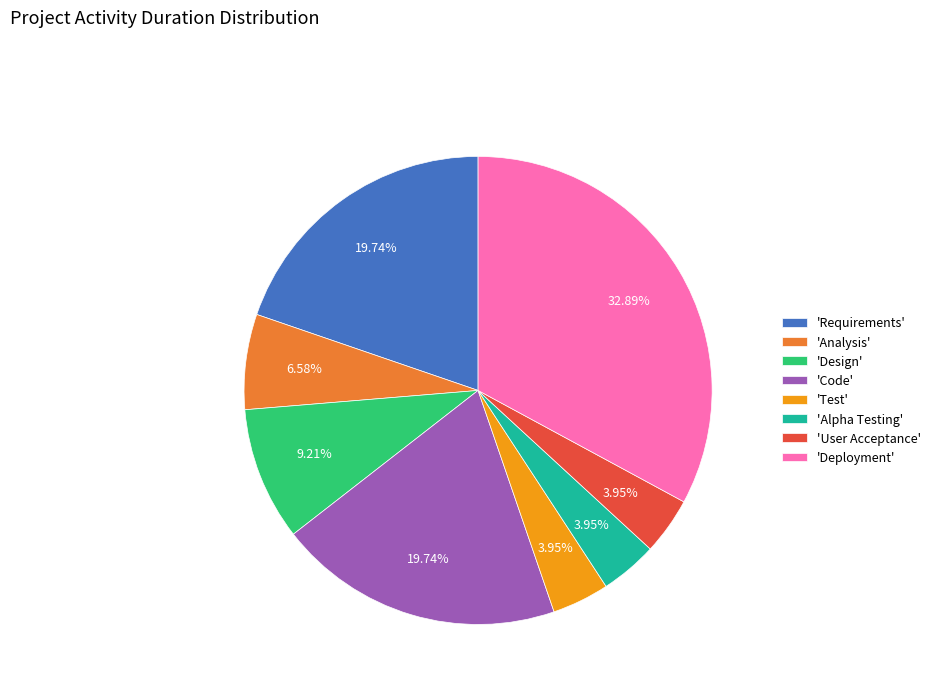

Is 'Design' the majority of the pie?

No